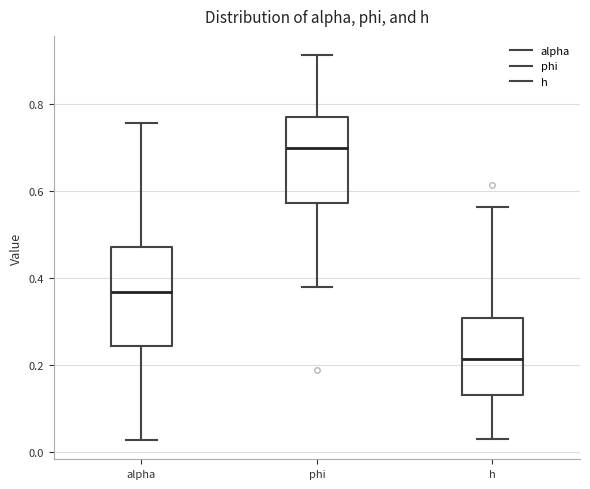

Reading left to right, transcribe this box plot: for each box, give where its median line is, the range the box spans, and where its two whiskers end, as read against the y-axis. The values are not printed on the chart, so give them approximately, as read against the axis.

alpha: median 0.36, box 0.24 to 0.48, whiskers 0.02 to 0.76
phi: median 0.70, box 0.58 to 0.78, whiskers 0.38 to 0.92
h: median 0.22, box 0.14 to 0.30, whiskers 0.04 to 0.56